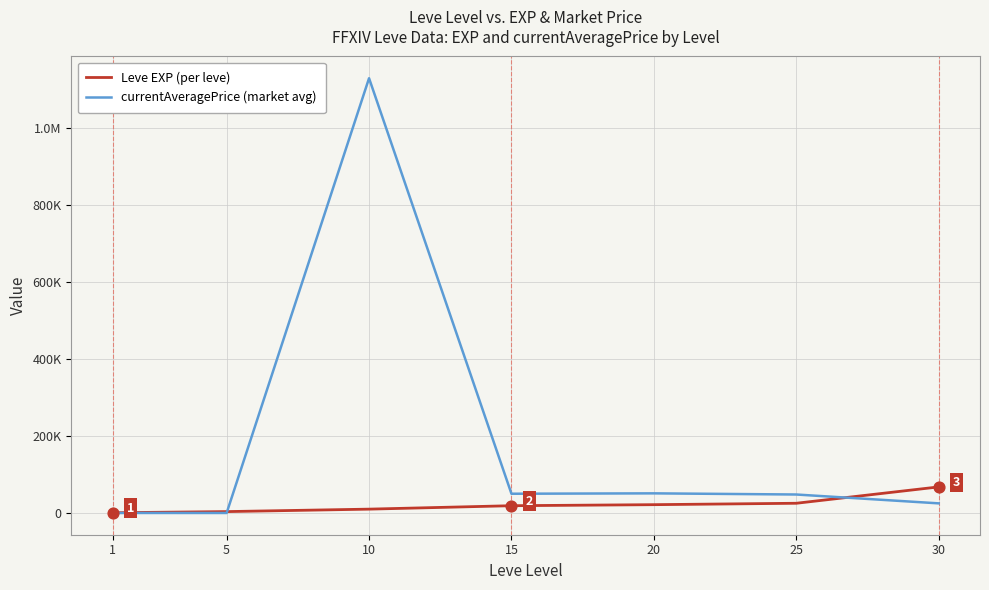

Does the chart have visible grid lines?

Yes